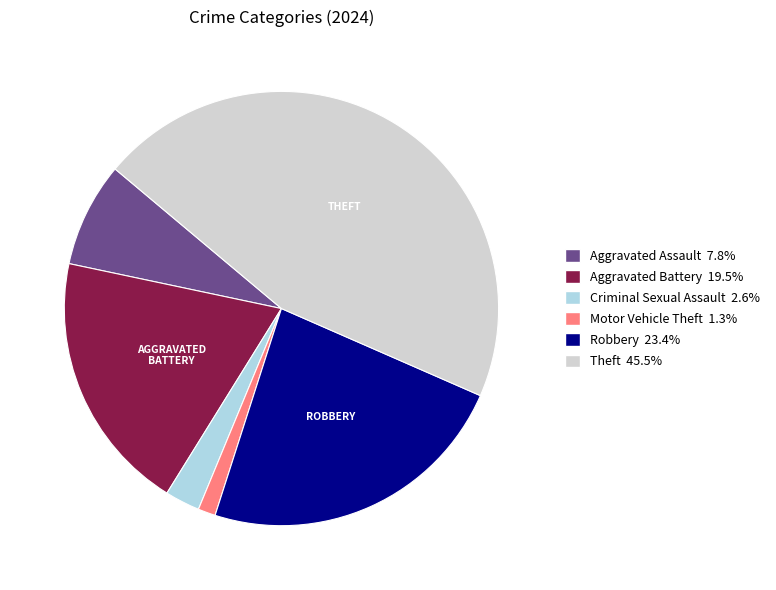

How many slices are in this pie chart?

6